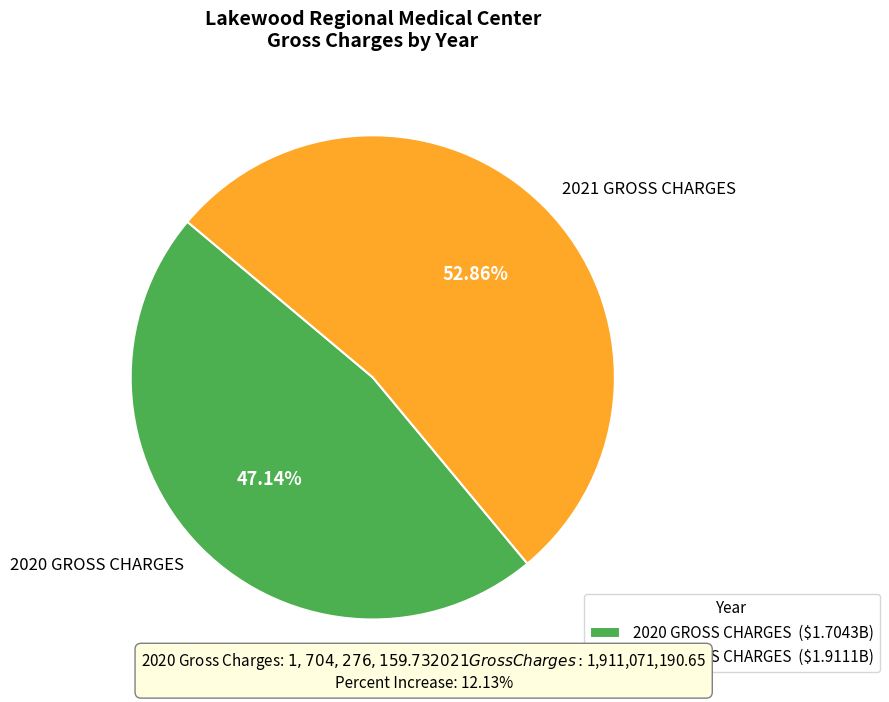

How much of the chart is everything except 2021 GROSS CHARGES?

47.1%